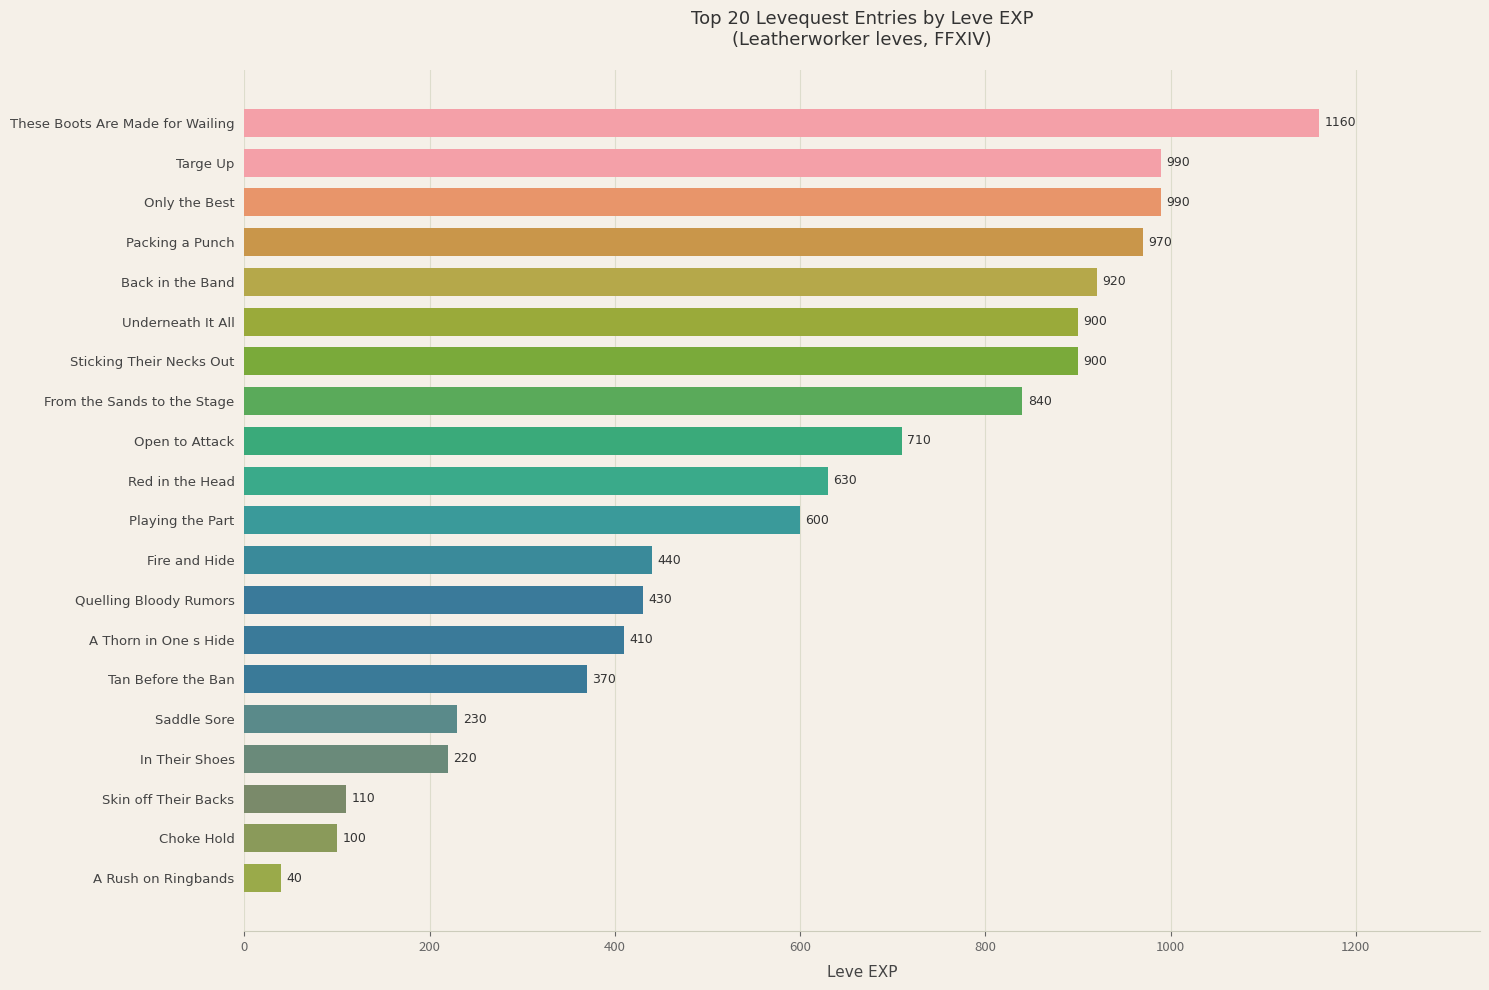

What is the difference between the maximum and minimum values?

1120